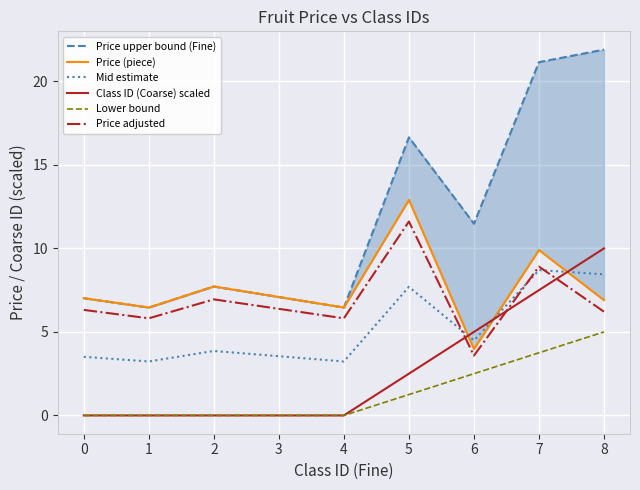

In Price adjusted, how many points are higher than both neighbors (excluding endpoints)?

3